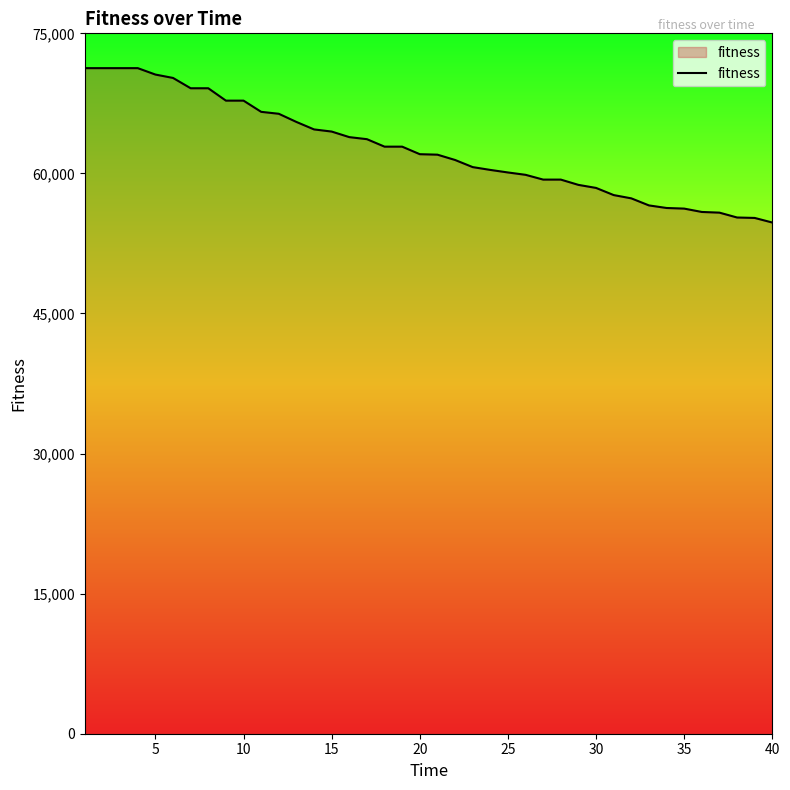

What is the greatest value displayed?

71272.6